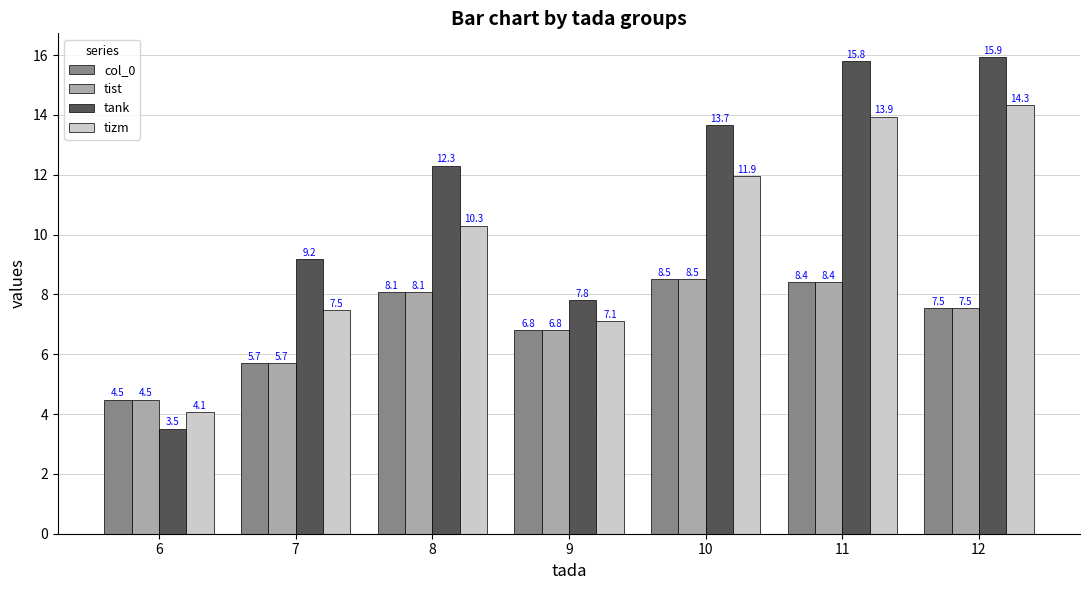

How many data points in col_0 are above 7?

4